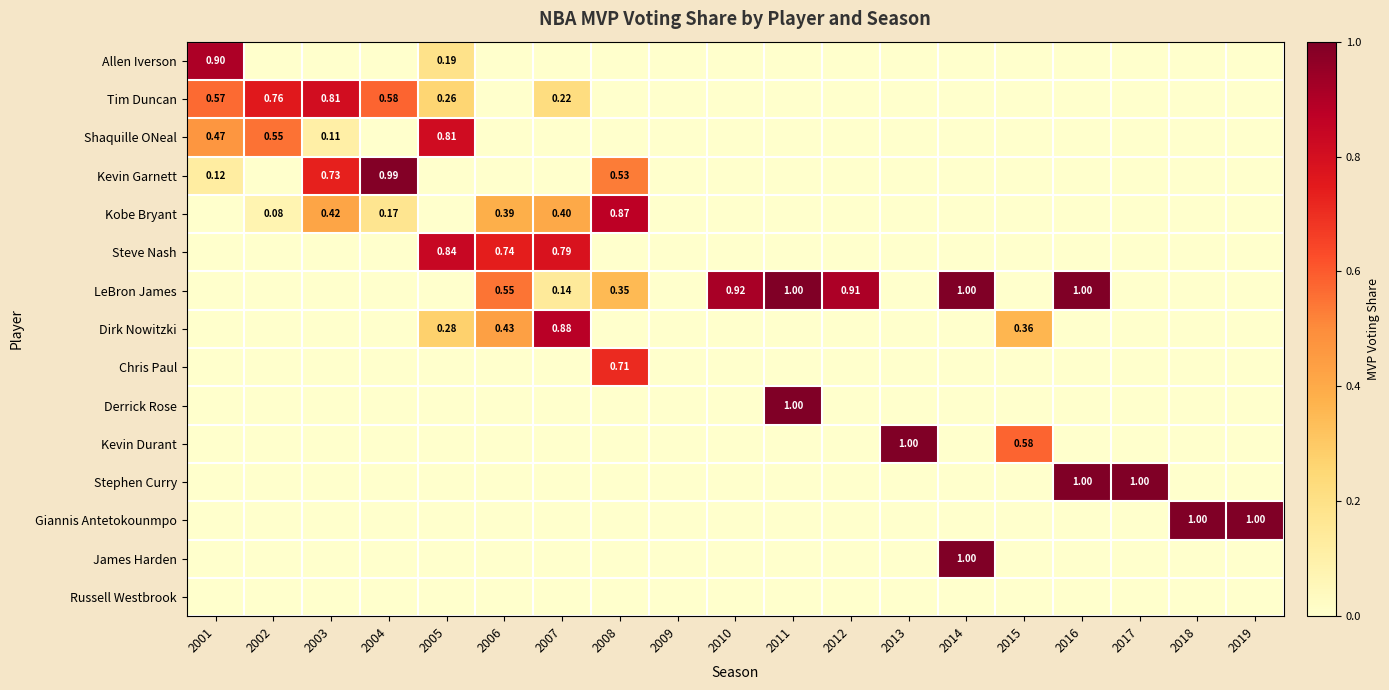

List the series in order of their peak value, lowest first.

Russell Westbrook, Chris Paul, Tim Duncan, Shaquille ONeal, Steve Nash, Kobe Bryant, Dirk Nowitzki, Allen Iverson, Kevin Garnett, LeBron James, Derrick Rose, Kevin Durant, Stephen Curry, Giannis Antetokounmpo, James Harden